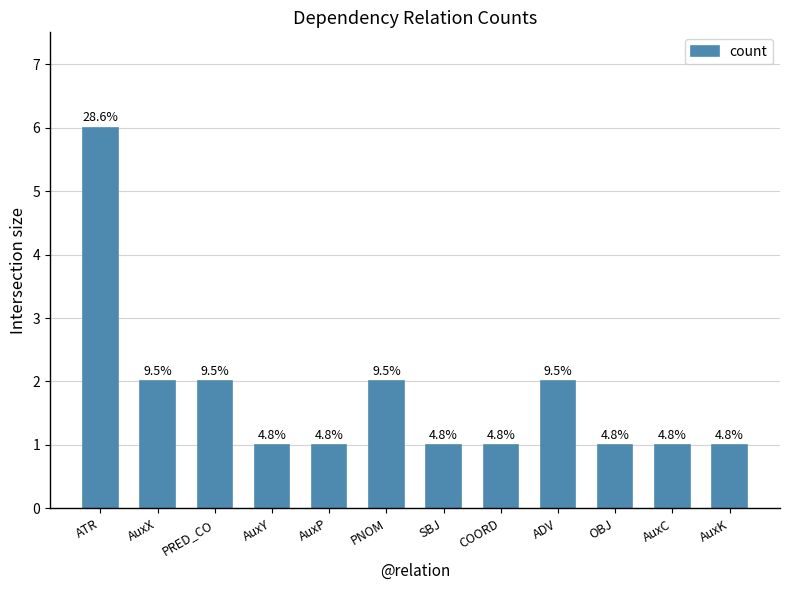

How many bars are there in total?

12